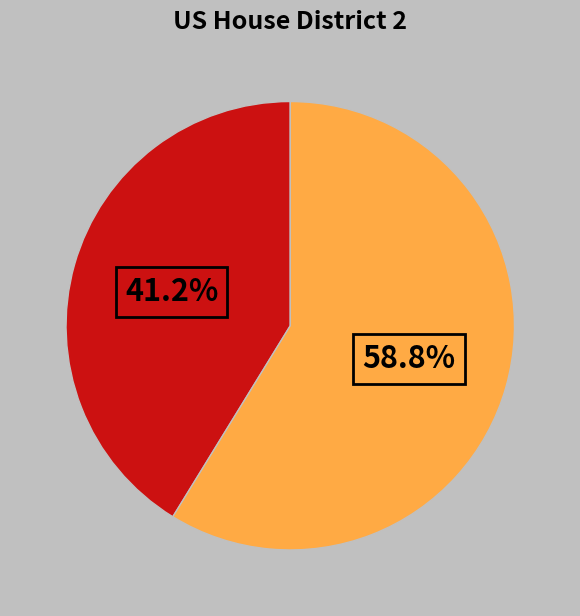

Is there any slice that represents more than half of the pie?

Yes